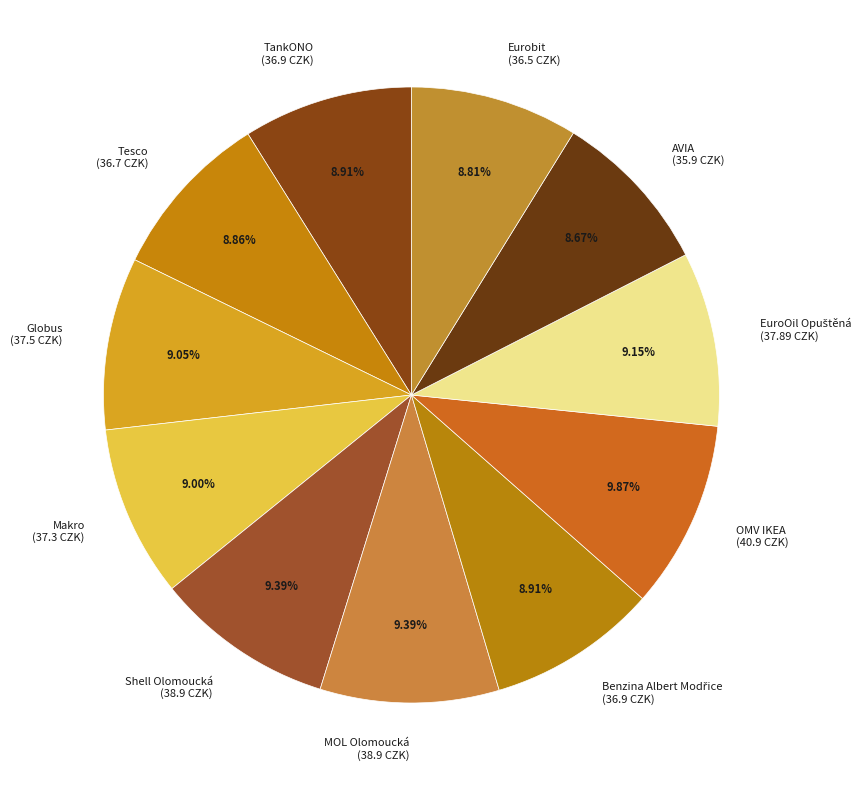

Does any single category account for the majority?

No